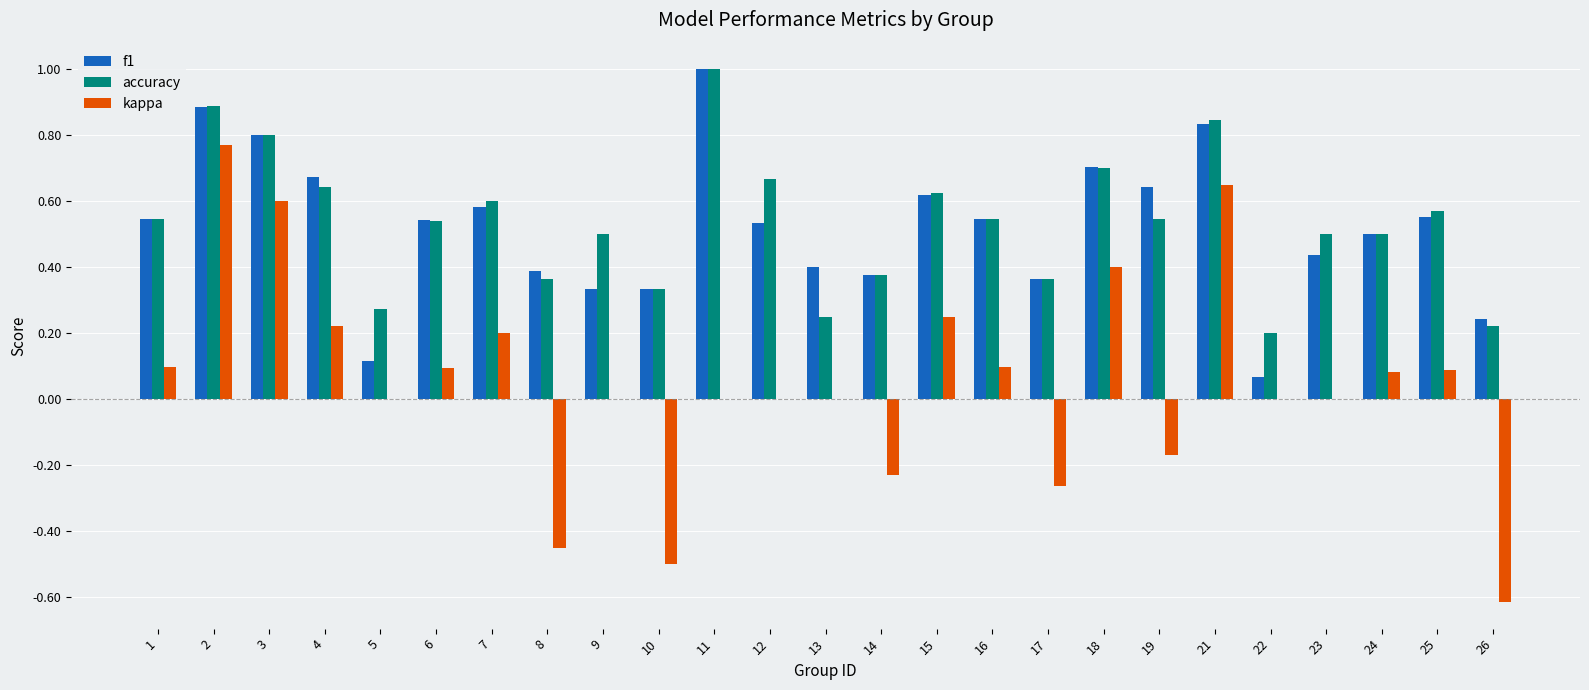

The f1 series shows 0.1 at 17. True or false?

False